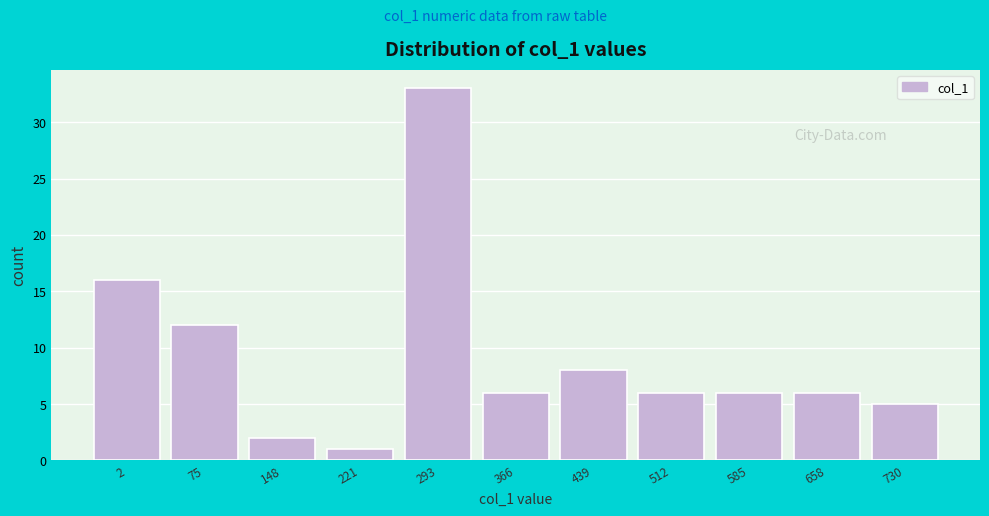

Reading left to right, list all the values displayed in this chart.

2=16	75=12	148=2	221=1	293=33	366=6	439=8	512=6	585=6	658=6	730=5